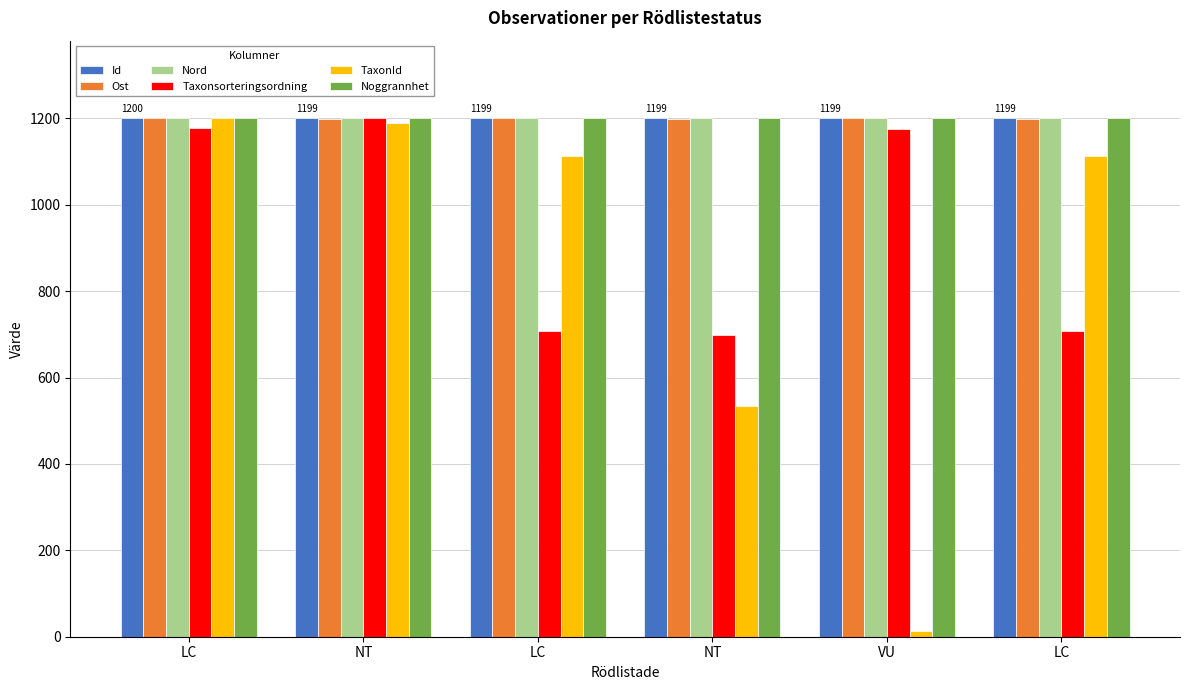

Reading left to right, transcribe all the data shown in this chart.

Id: 1200.0	1200.0	1200.0	1200.0	1200.0	1200.0
Ost: 1199.9	1199.7	1199.9	1199.5	1200.0	1199.4
Nord: 1200.0	1200.0	1200.0	1200.0	1200.0	1200.0
Taxonsorteringsordning: 1177.2	1200.0	707.9	697.5	1175.7	707.9
TaxonId: 1200.0	1189.3	1113.8	535.1	14.0	1113.8
Noggrannhet: 1200.0	1200.0	1200.0	1200.0	1200.0	1200.0